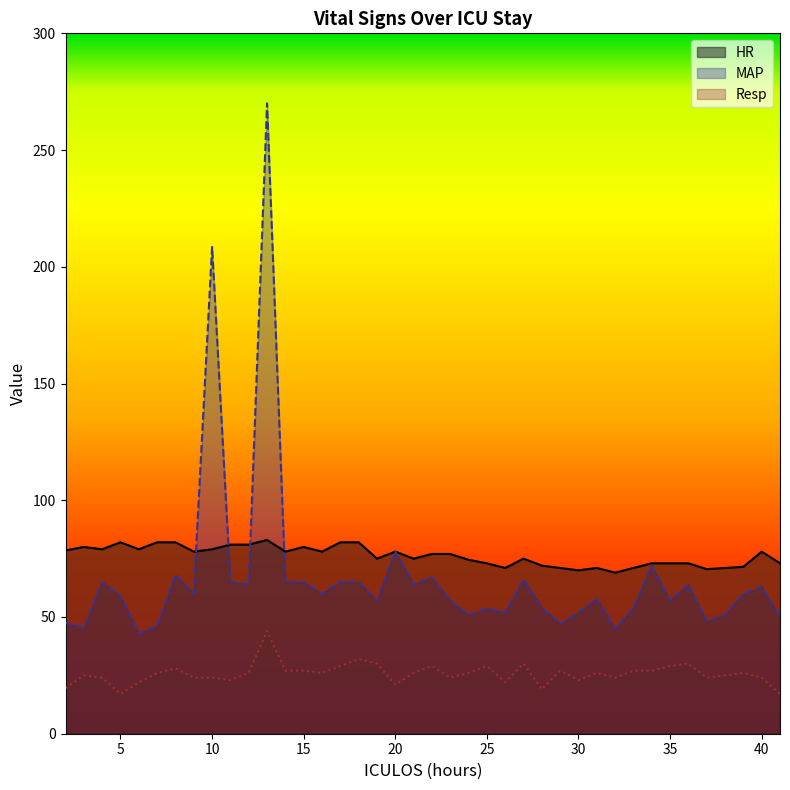

True or false: MAP has a value of 29.0 at 27.

False